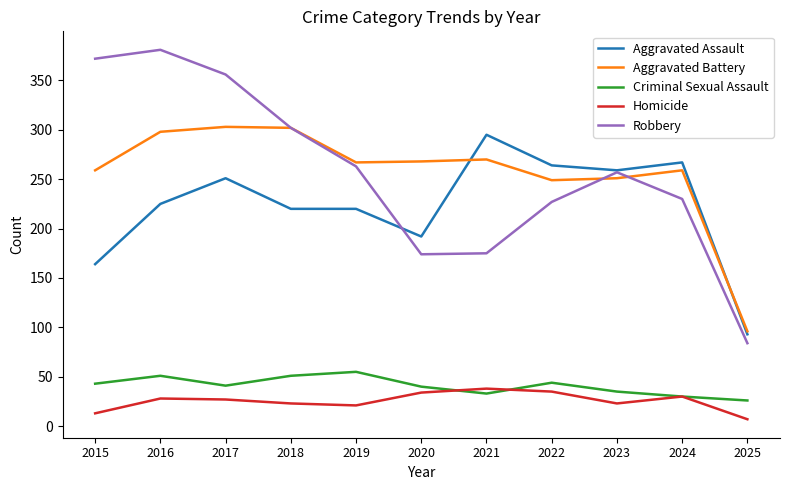

At how many categories does at least one series exceed 293?

5